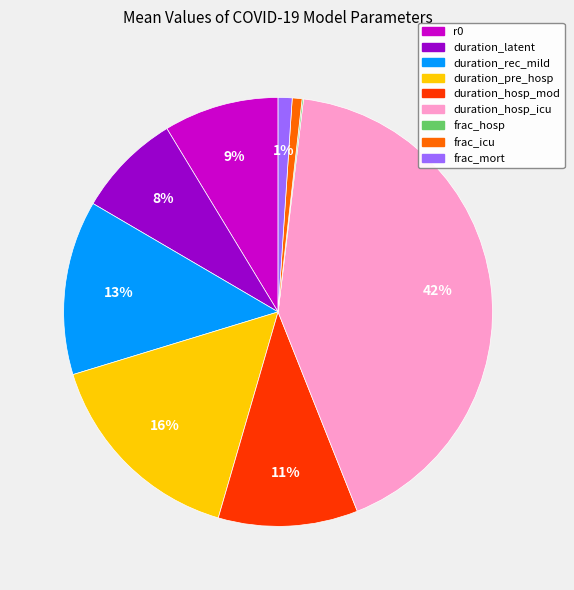

What is the largest slice in the pie chart?

duration_hosp_icu